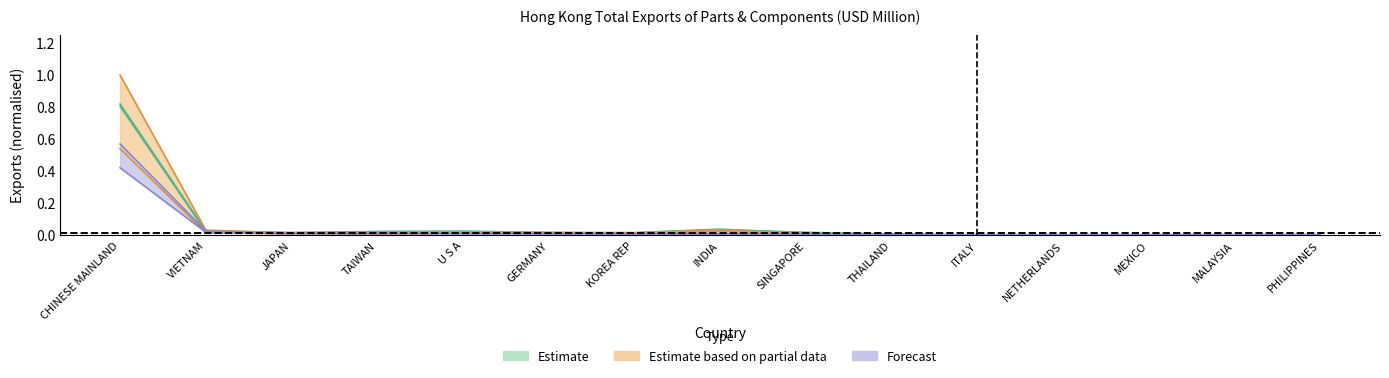

The 201912 series shows 0.0 at KOREA REP. True or false?

False